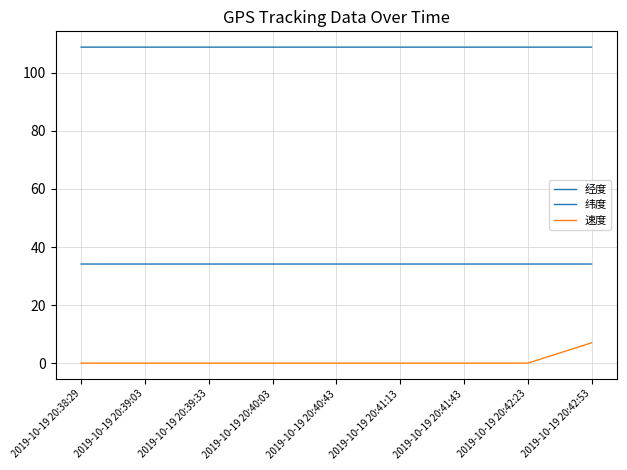

Count the number of categories in the chart.

9